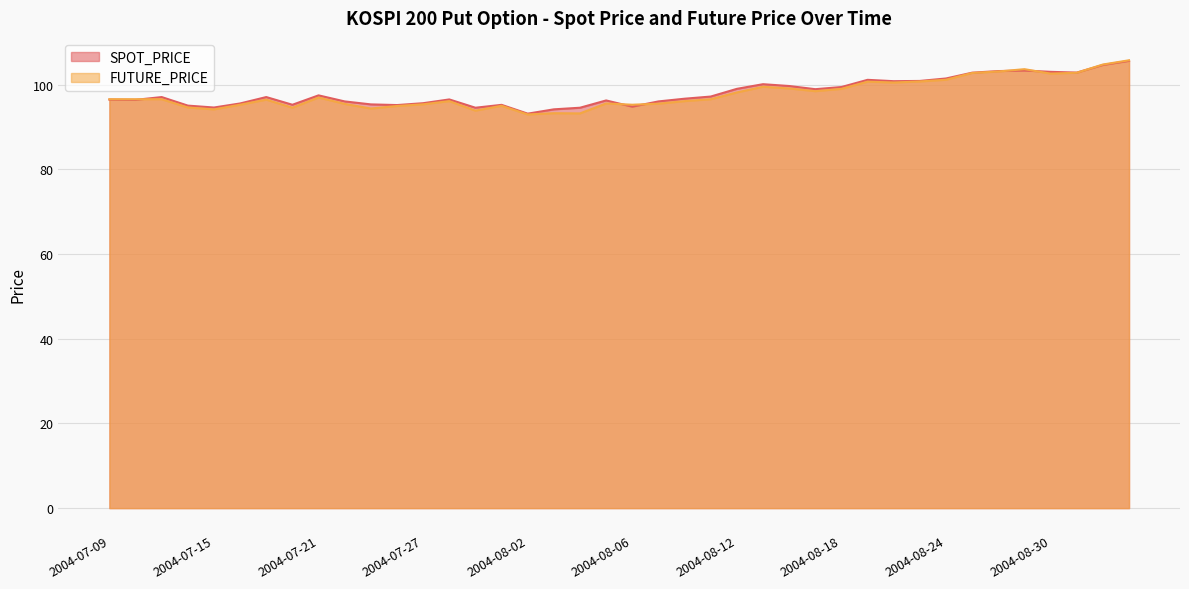

What is the label of the 23rd point from the left?

2004-08-10